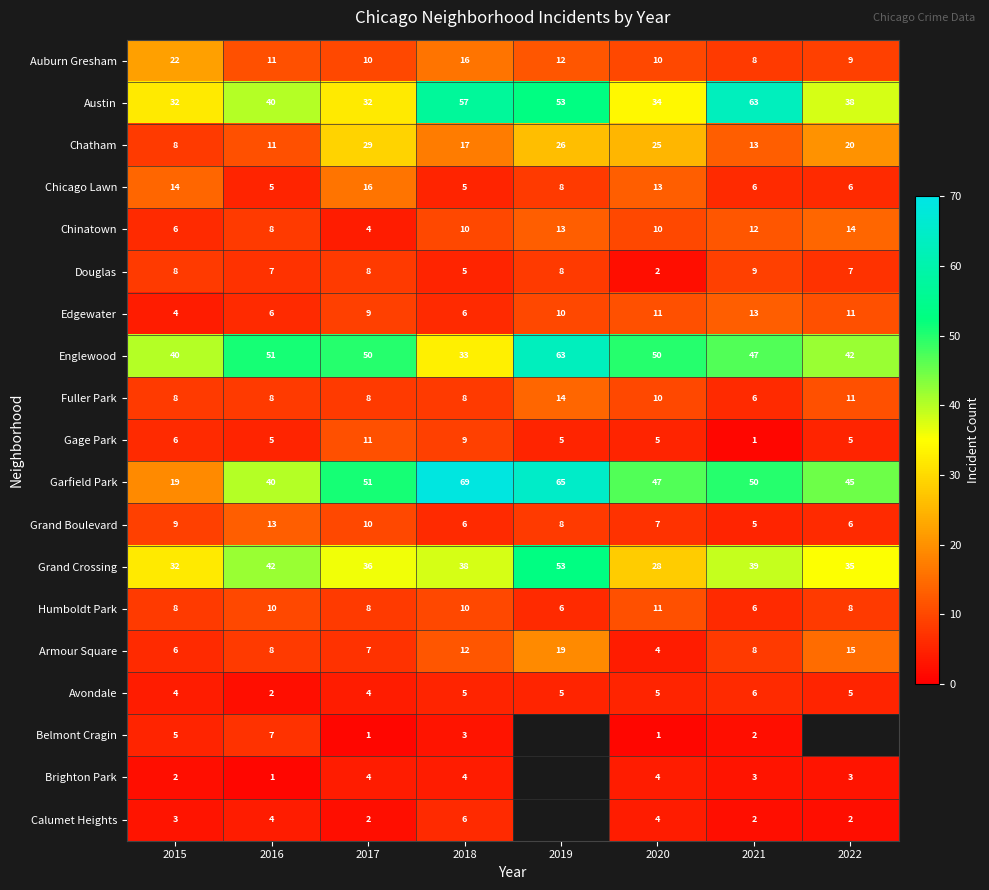

Is the value of Englewood at 2016 greater than the value of Chatham at 2022?

Yes